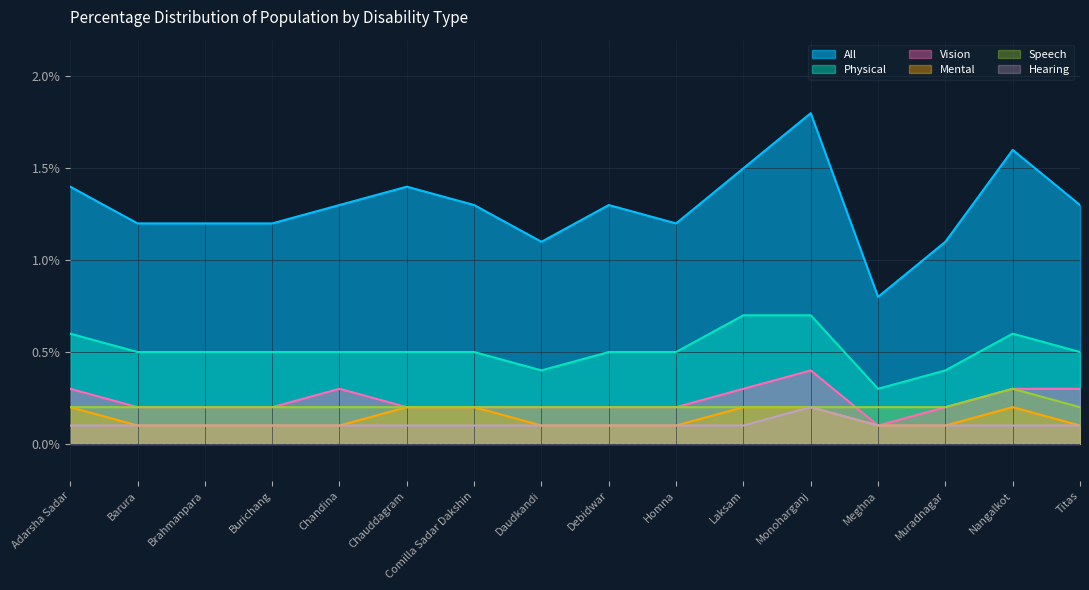

In Physical, how many points are higher than both neighbors (excluding endpoints)?

1